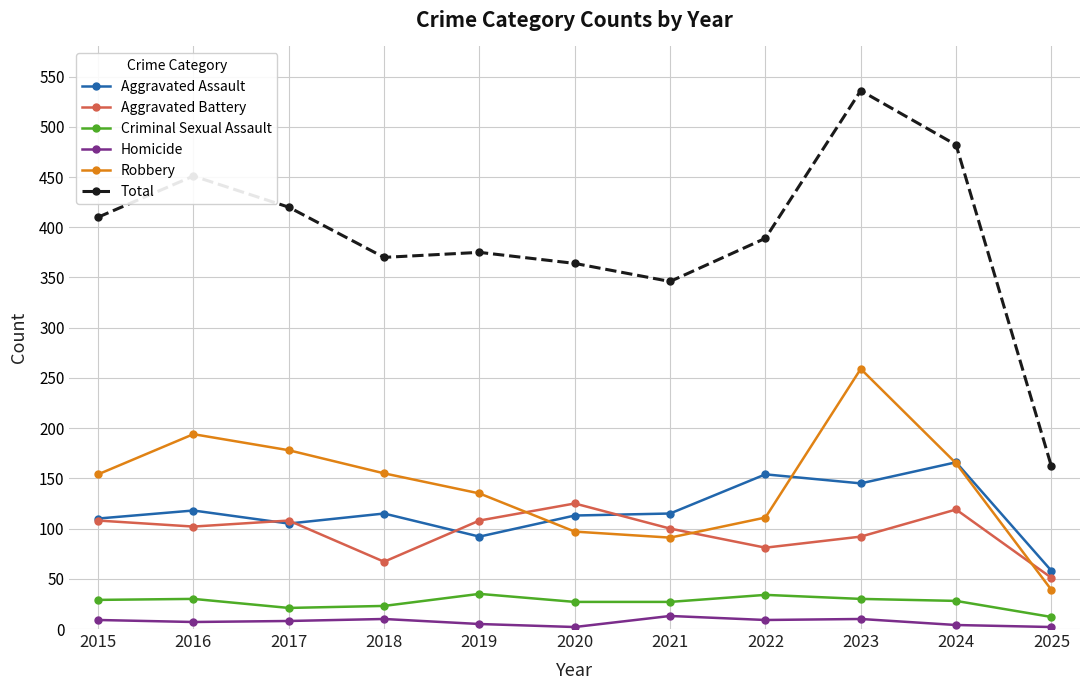

True or false: Total has a value of 224 at 2024.

False